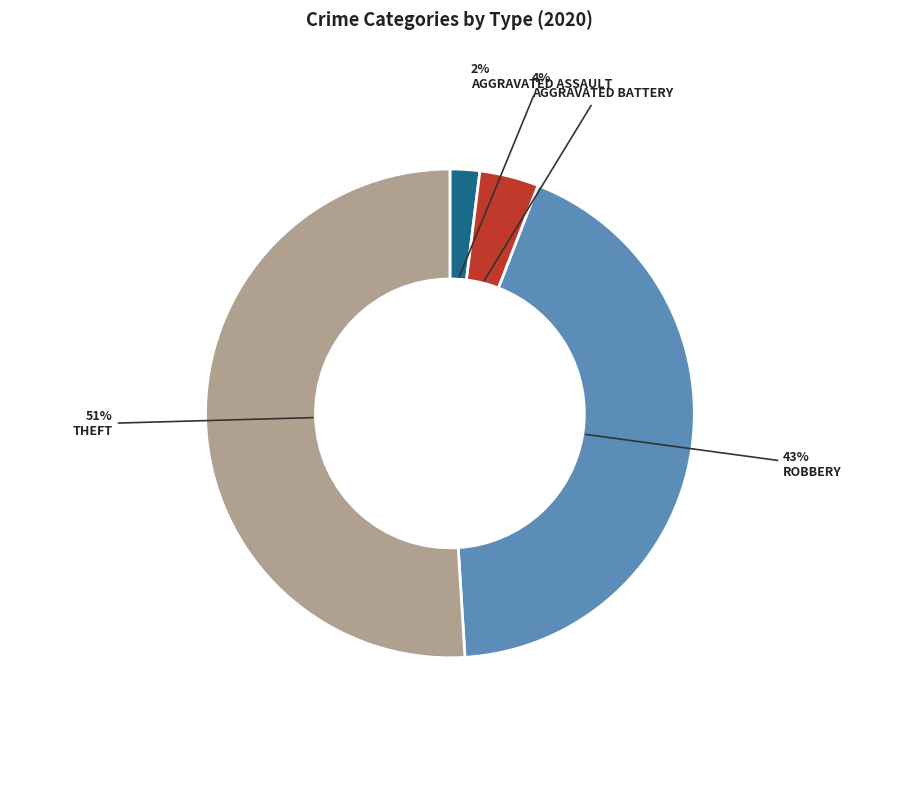

Is there any slice that represents more than half of the pie?

Yes